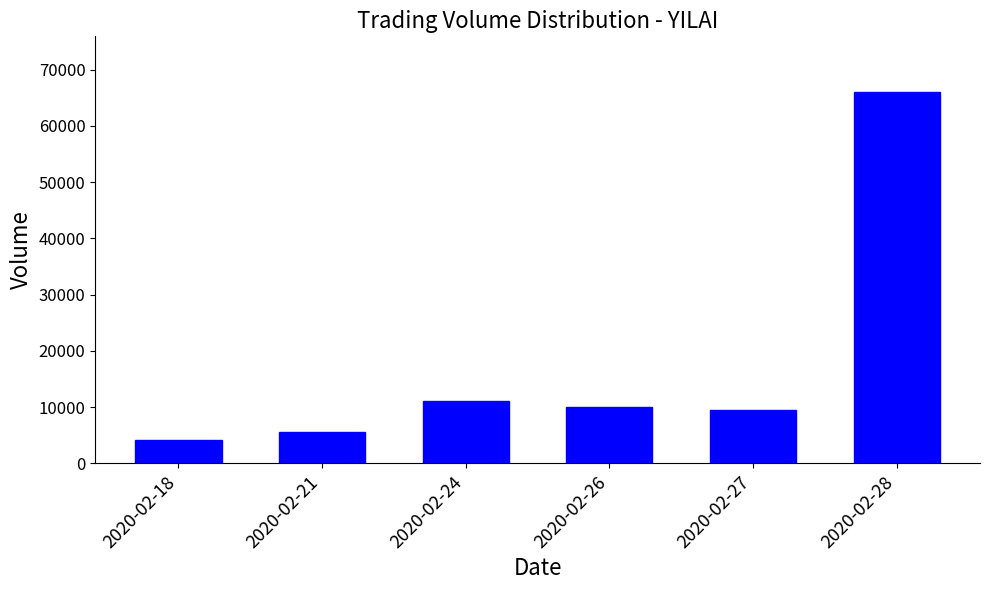

What is the difference between the values at 2020-02-18 and 2020-02-28?

61900